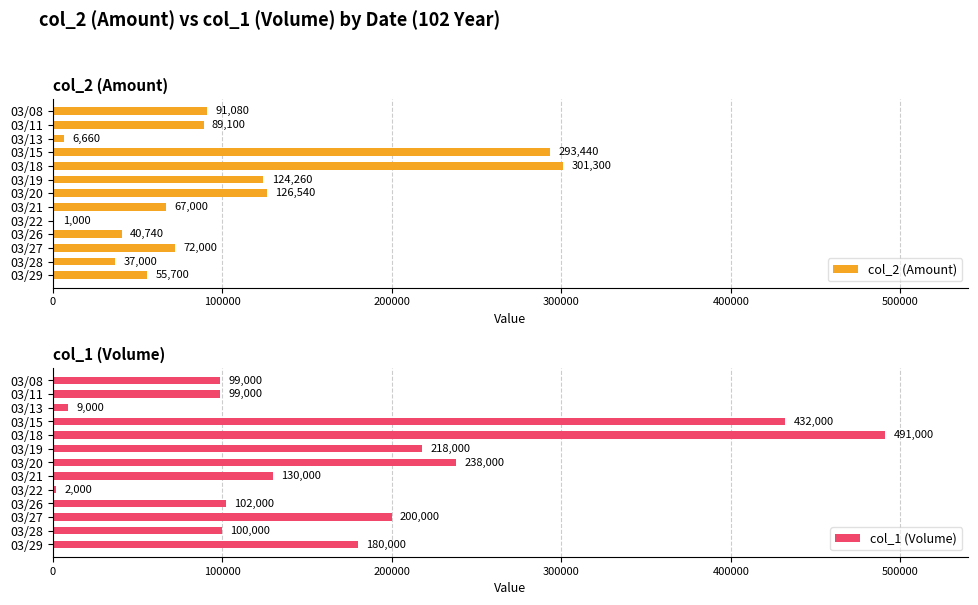

The col_1 (Volume) series shows 102000 at 03/26. True or false?

True